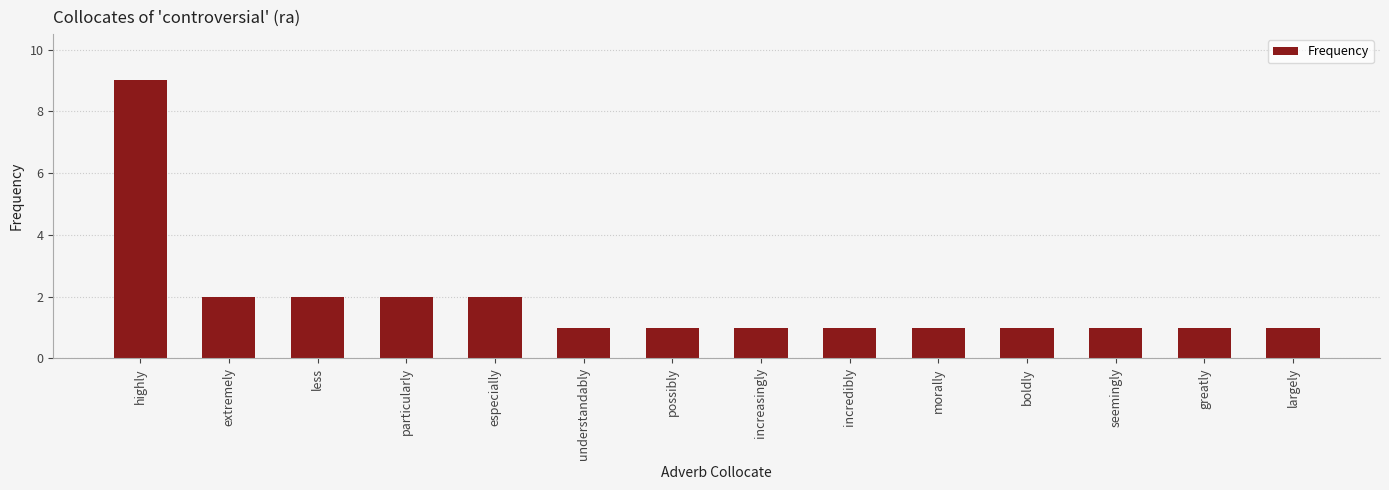

What is the label of the 3rd bar from the left?

less